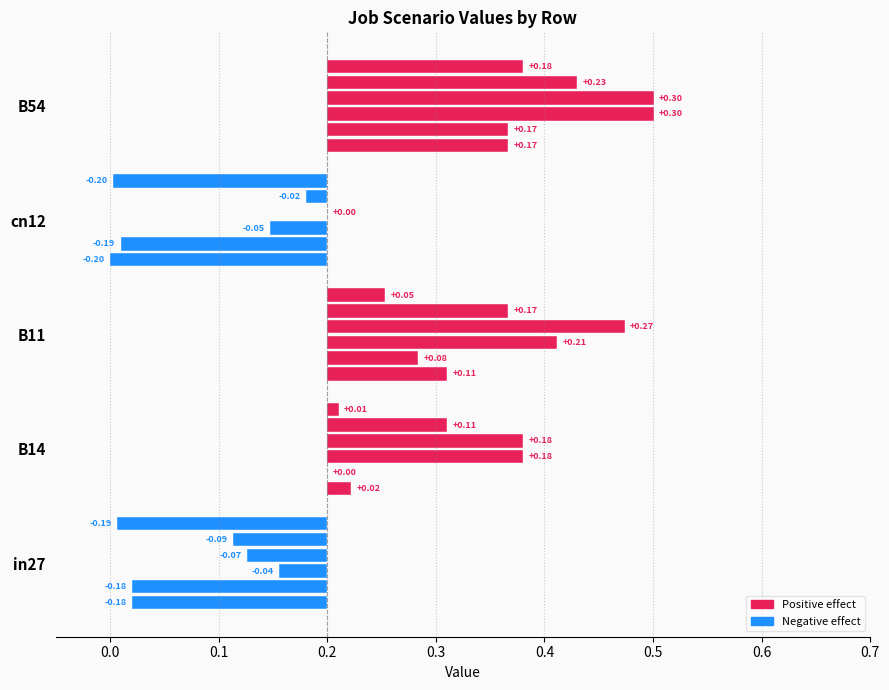

What is the difference between the highest and lowest values at B14?

0.2